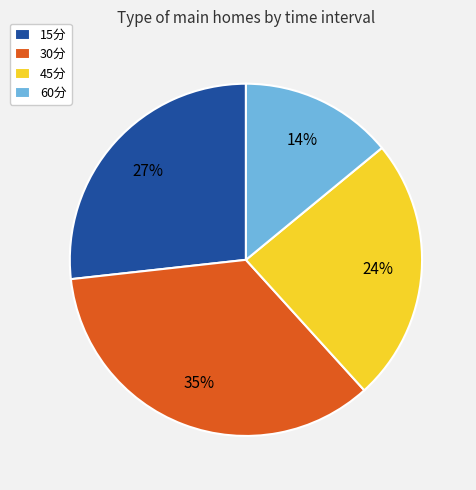

Which has a higher value, 45分 or 30分?

30分